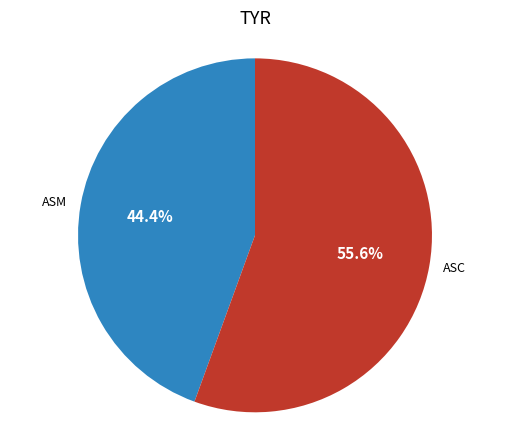

True or false: ASM accounts for 44% of the total.

True